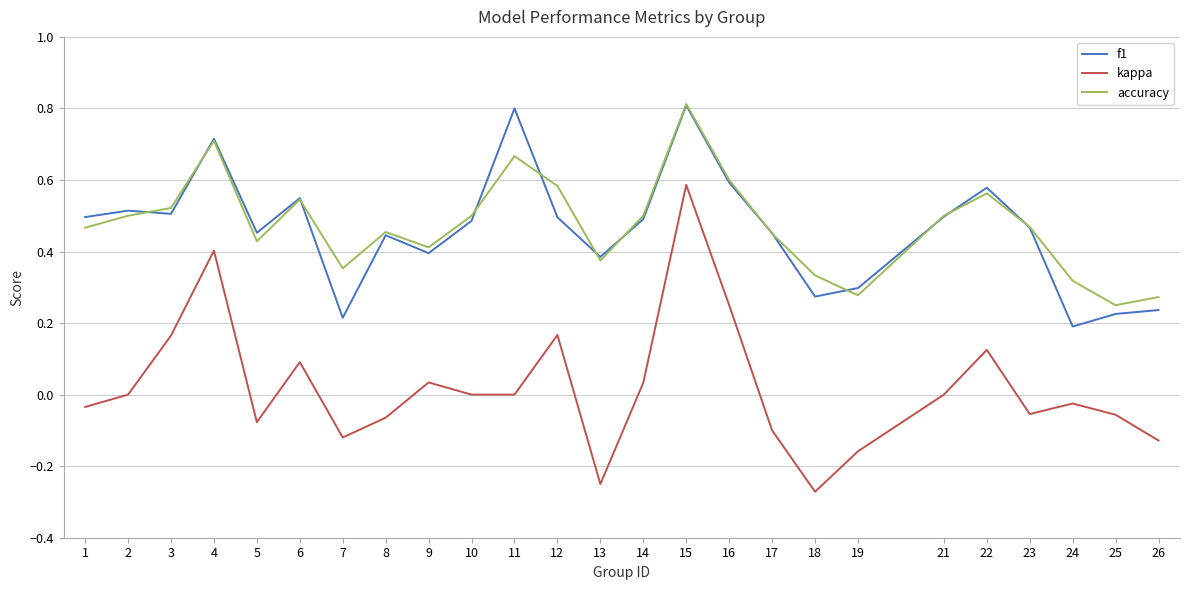

Is it true that kappa equals 0.1 at 22?

True